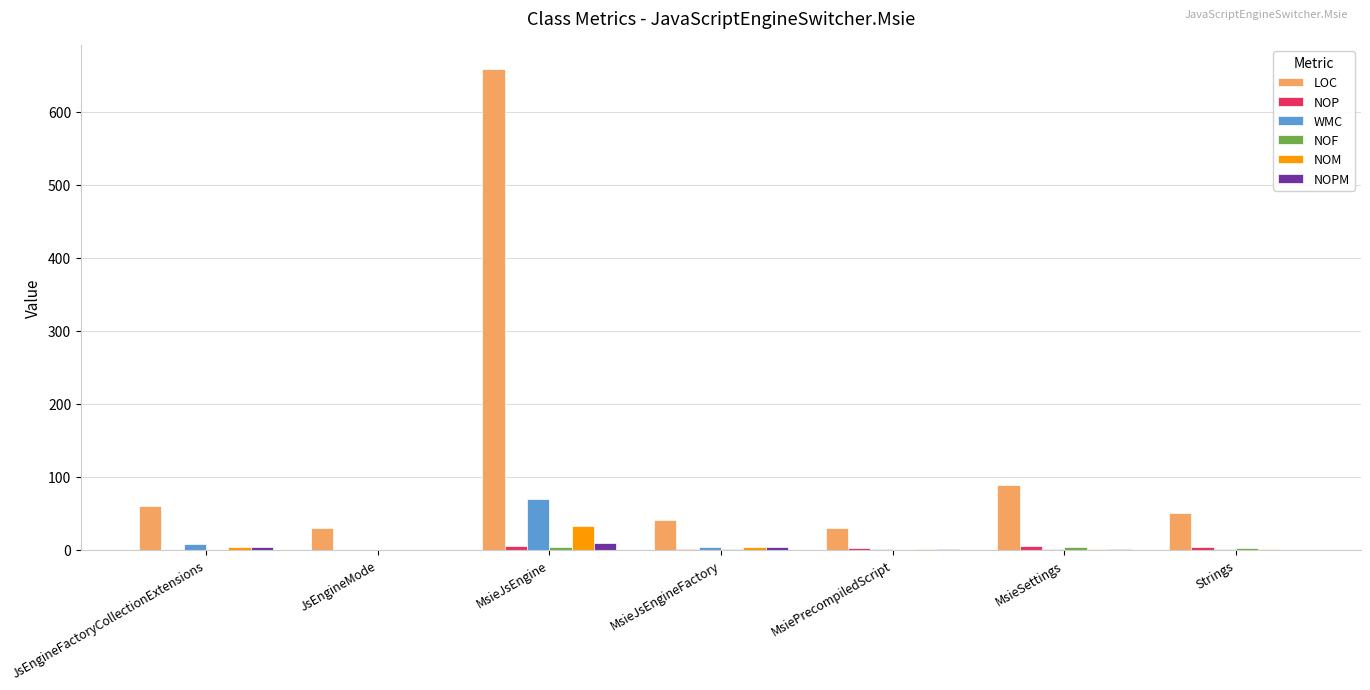

At which category is the sum across all series the highest?

MsieJsEngine